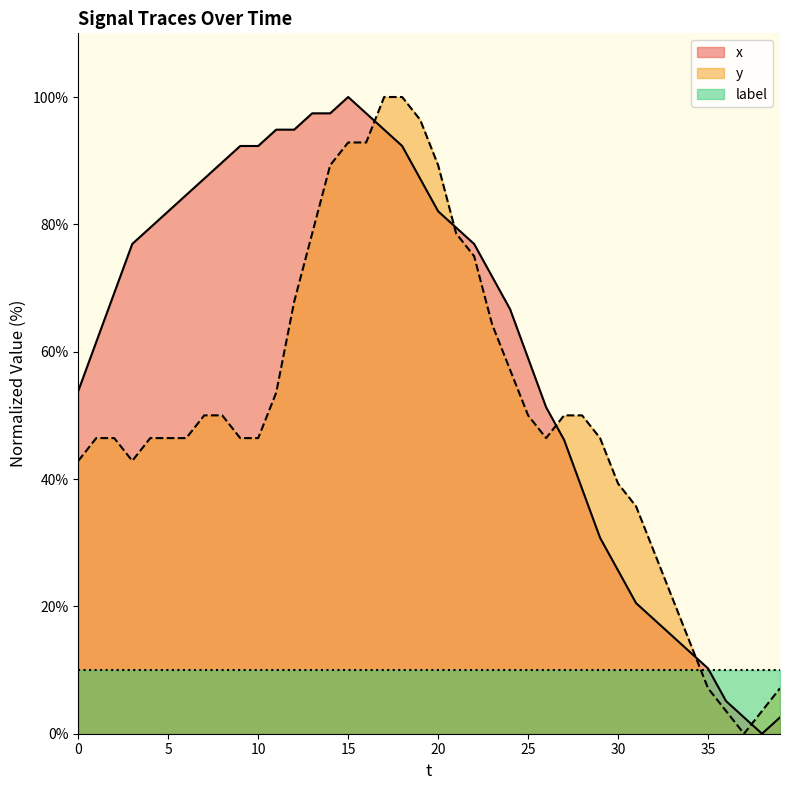

Reading right to left, transcribe all the data shown in this chart.

x: 2.6	0.0	2.6	5.1	10.3	12.8	15.4	17.9	20.5	25.6	30.8	38.5	46.2	51.3	59.0	66.7	71.8	76.9	79.5	82.1	87.2	92.3	94.9	97.4	100.0	97.4	97.4	94.9	94.9	92.3	92.3	89.7	87.2	84.6	82.1	79.5	76.9	69.2	61.5	53.8
y: 7.1	3.6	0.0	3.6	7.1	14.3	21.4	28.6	35.7	39.3	46.4	50.0	50.0	46.4	50.0	57.1	64.3	75.0	78.6	89.3	96.4	100.0	100.0	92.9	92.9	89.3	78.6	67.9	53.6	46.4	46.4	50.0	50.0	46.4	46.4	46.4	42.9	46.4	46.4	42.9